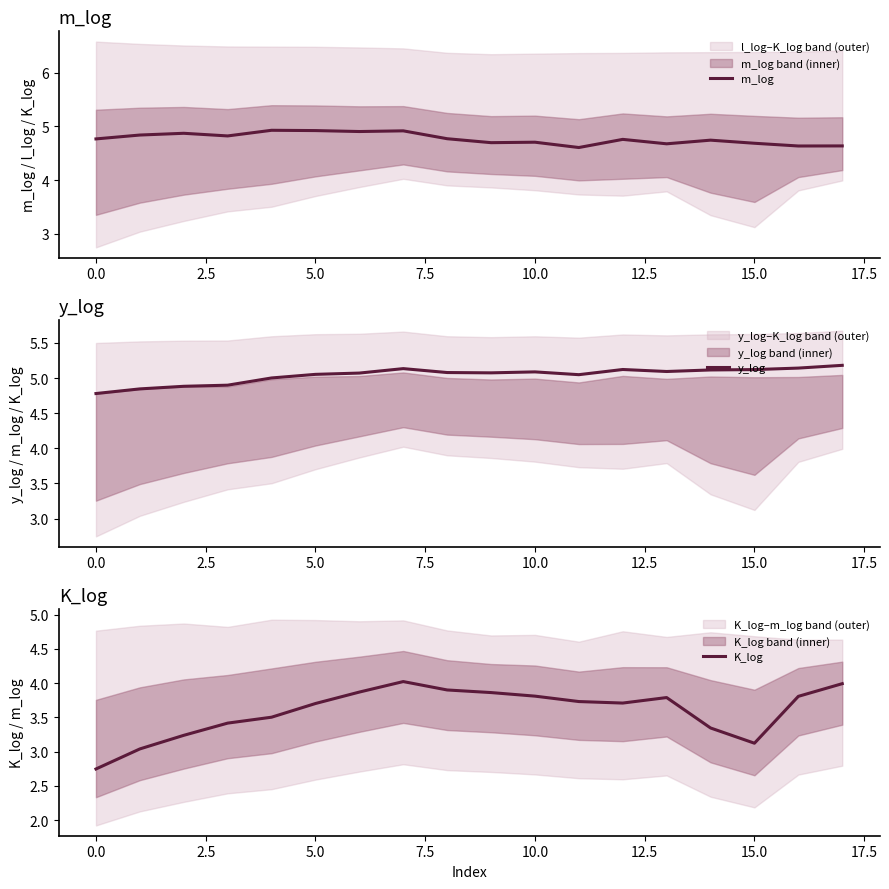

What is the average value of the K_log series?

3.6